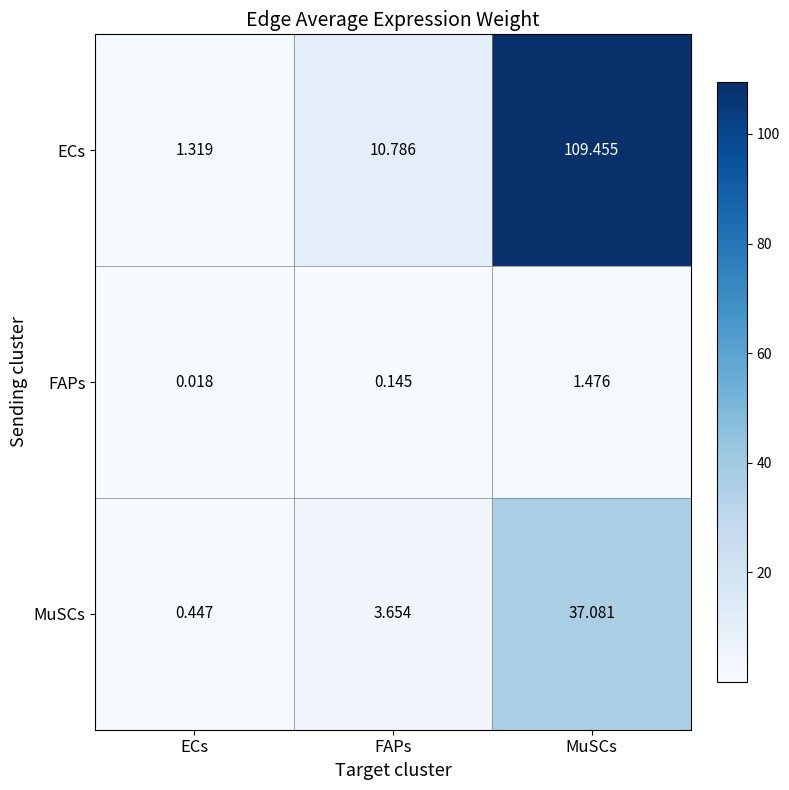

Which series changed the most between ECs and FAPs?

ECs